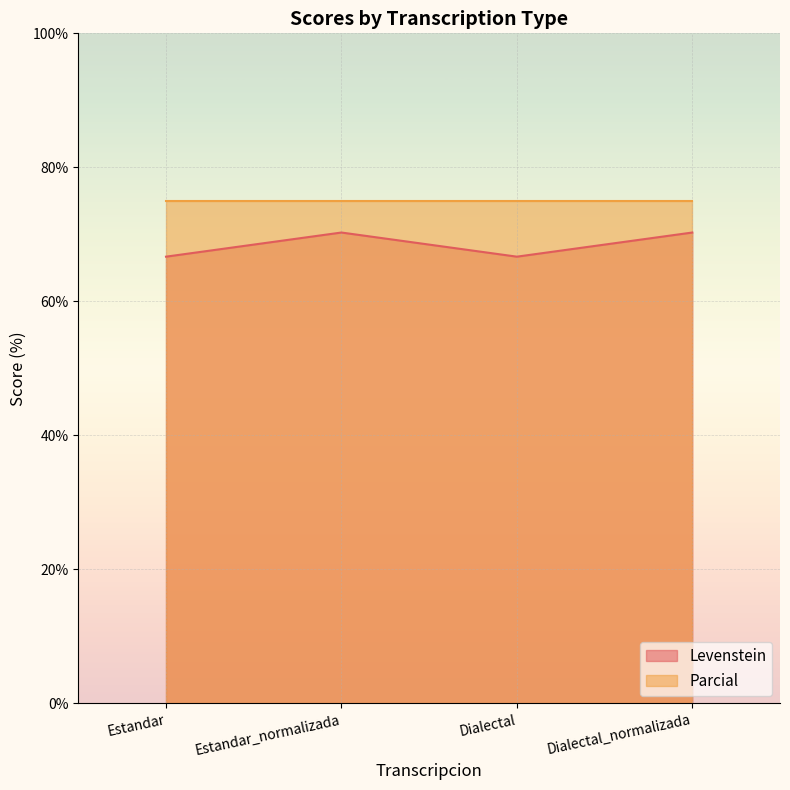

Does the chart display data point markers on the line(s)?

No